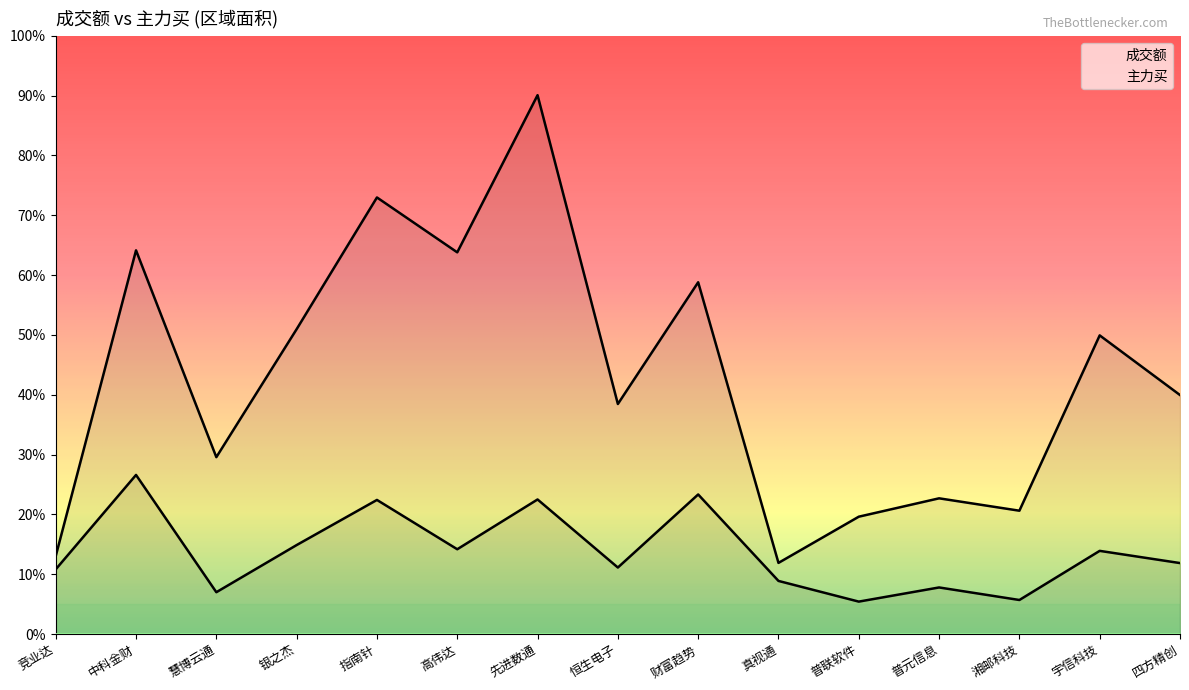

At how many categories does at least one series exceed 827850871?

2